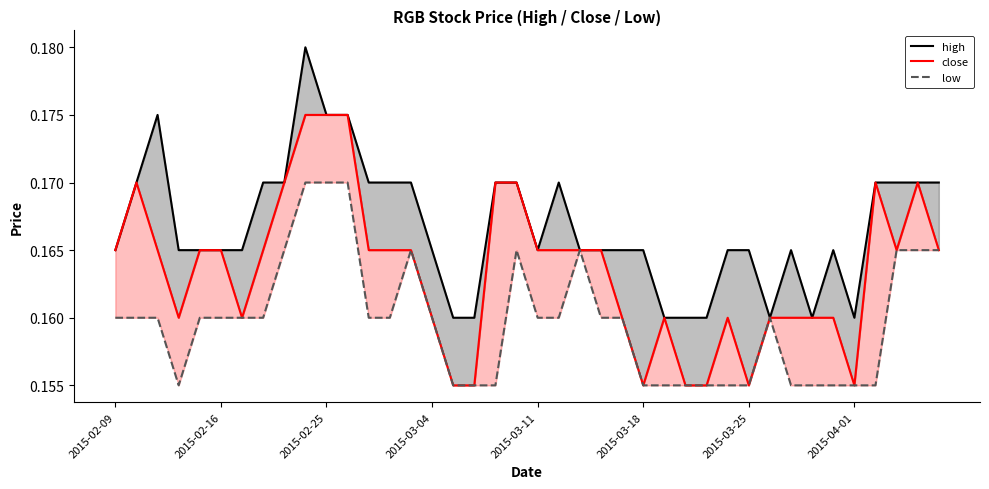

True or false: low has a value of 0.2 at 36.

True